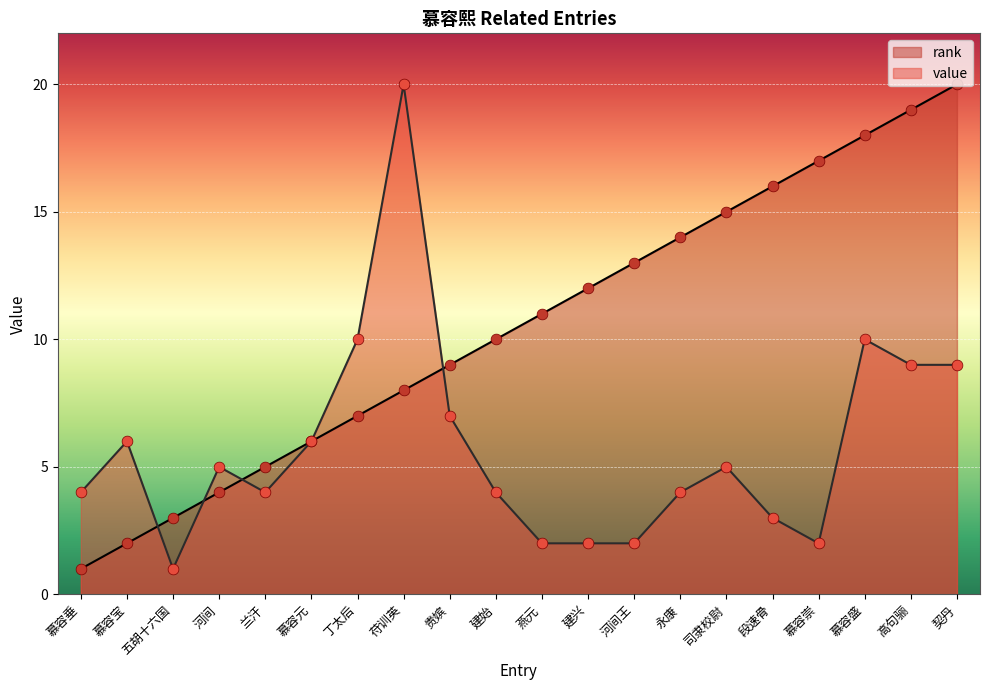

Which series contains the highest Y value?

rank